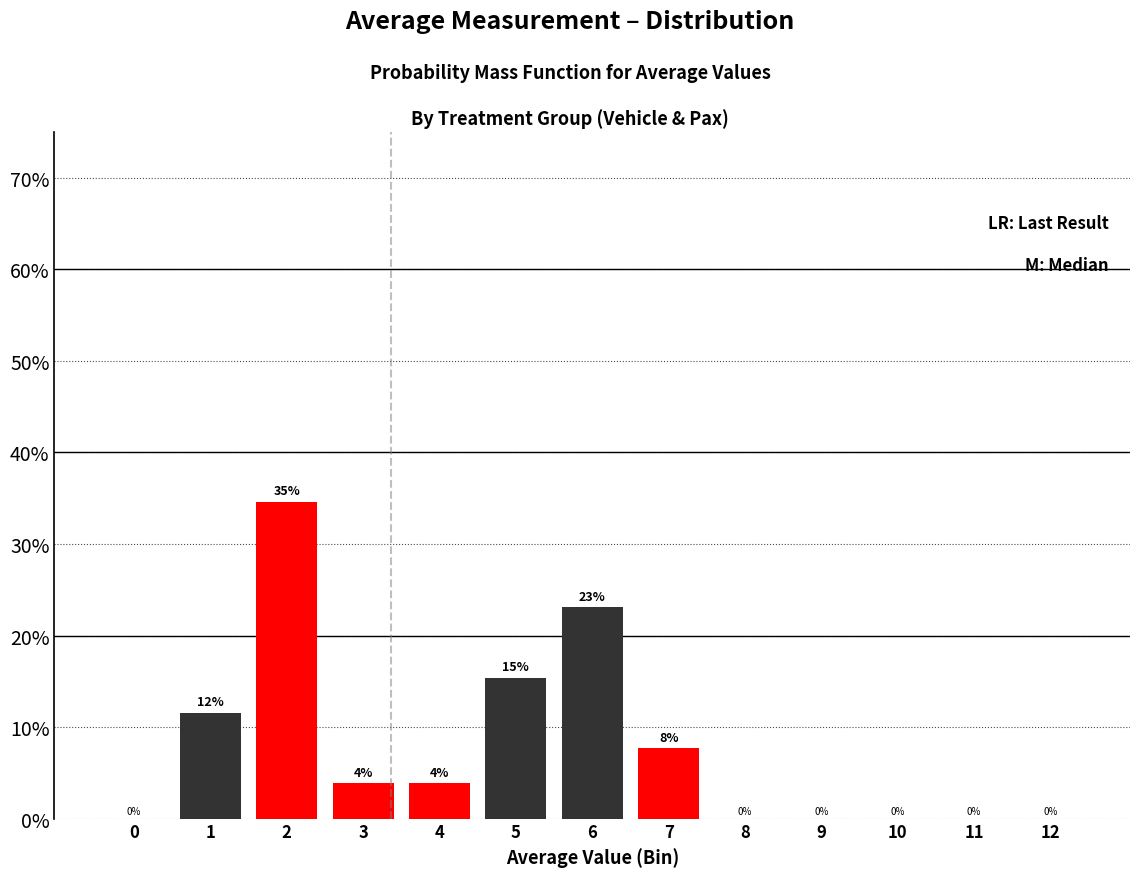

The chart shows a value of 14.8 at 12. True or false?

False